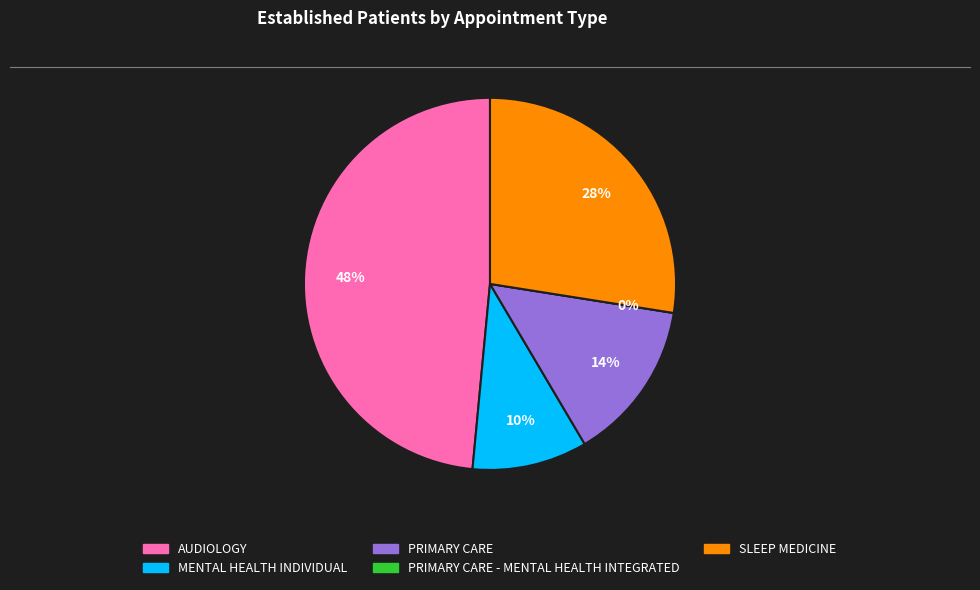

True or false: MENTAL HEALTH INDIVIDUAL accounts for 1% of the total.

False